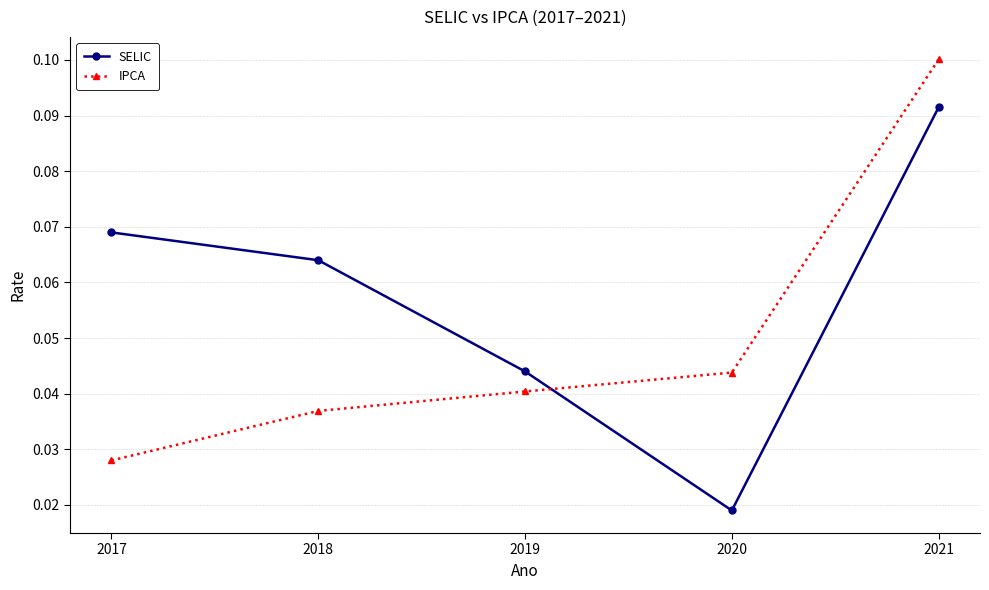

Which series changed the most between 2017 and 2020?

SELIC